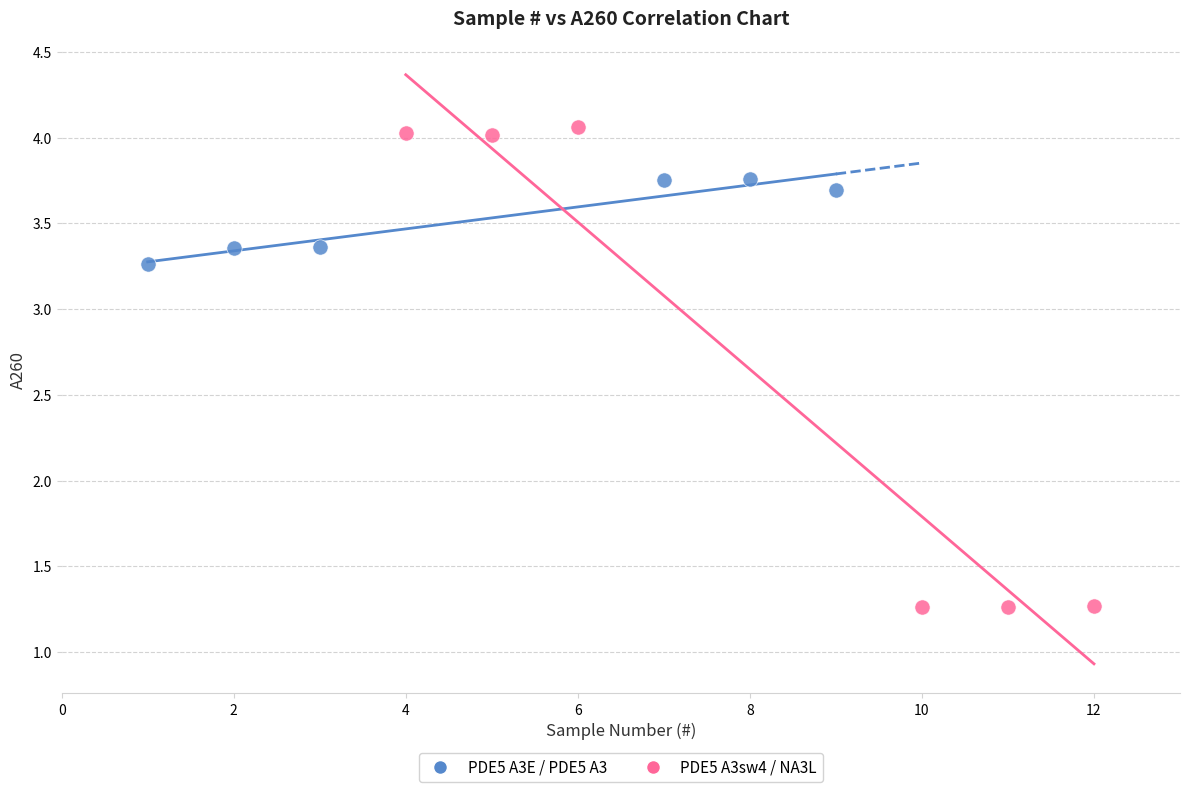

Which series contains the highest Y value?

PDE5 A3sw4 / NA3L